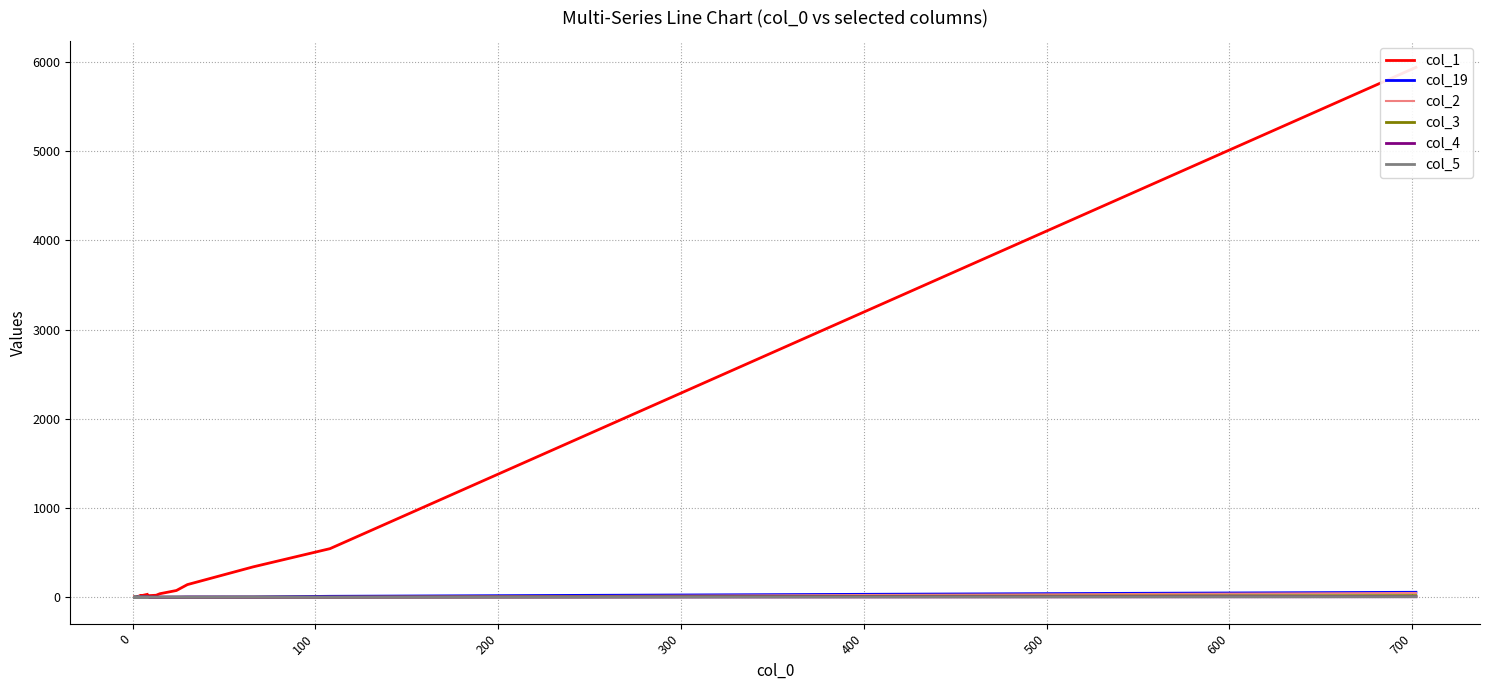

What is the sum of all col_3 values?

19